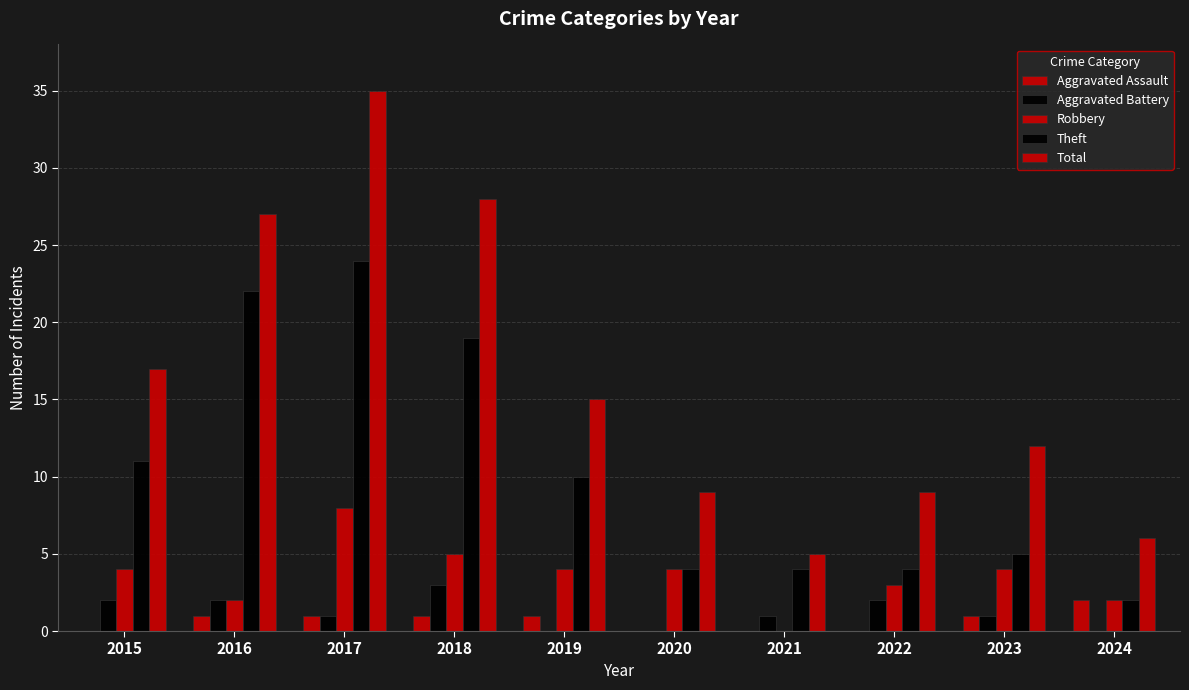

At which label is Theft closest to 13?

2015